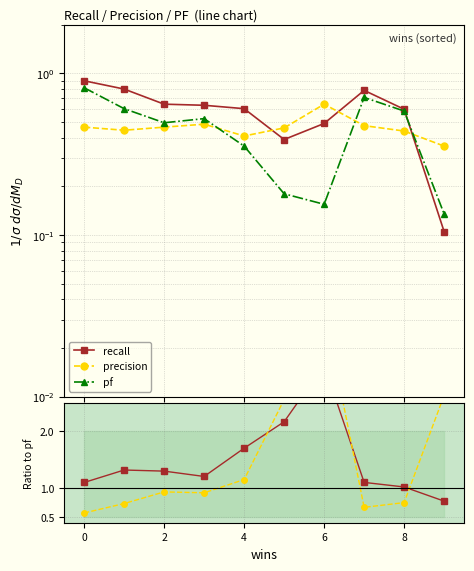

Reading right to left, transcribe all the data shown in this chart.

recall: 0.1	0.6	0.8	0.5	0.4	0.6	0.6	0.6	0.8	0.9
precision: 0.4	0.4	0.5	0.6	0.5	0.4	0.5	0.5	0.4	0.5
pf: 0.1	0.6	0.7	0.2	0.2	0.4	0.5	0.5	0.6	0.8
recall/pf: 0.8	1.0	1.1	3.2	2.2	1.7	1.2	1.3	1.3	1.1
precision/pf: 2.6	0.8	0.7	4.2	2.6	1.2	0.9	0.9	0.7	0.6